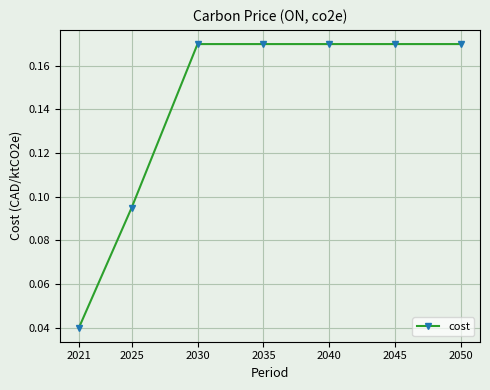

The value at 2040 is 0.1. True or false?

False